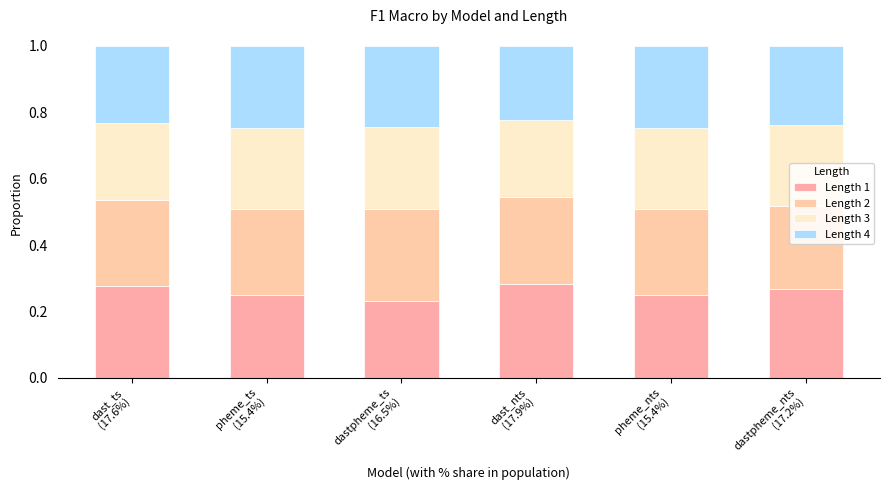

Are the bars grouped side by side (vs. stacked)?

No